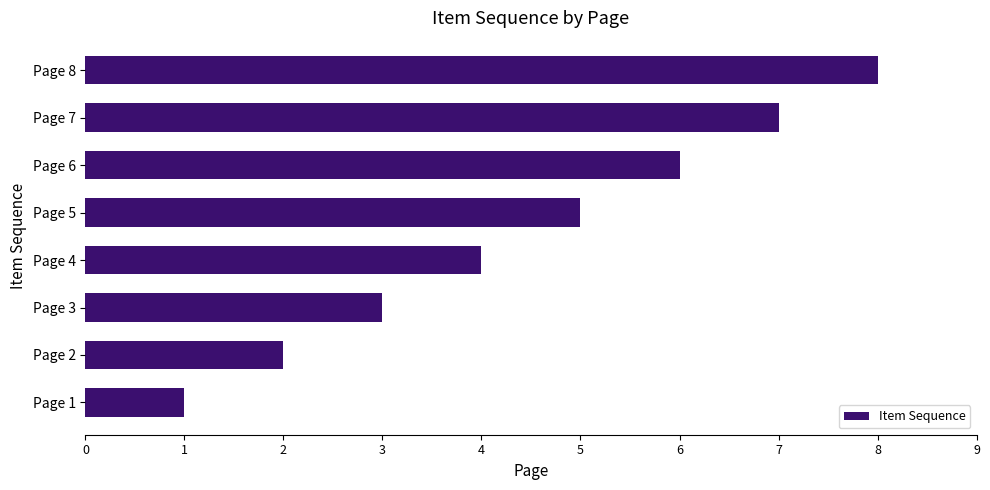

What is the sum of all values?

36